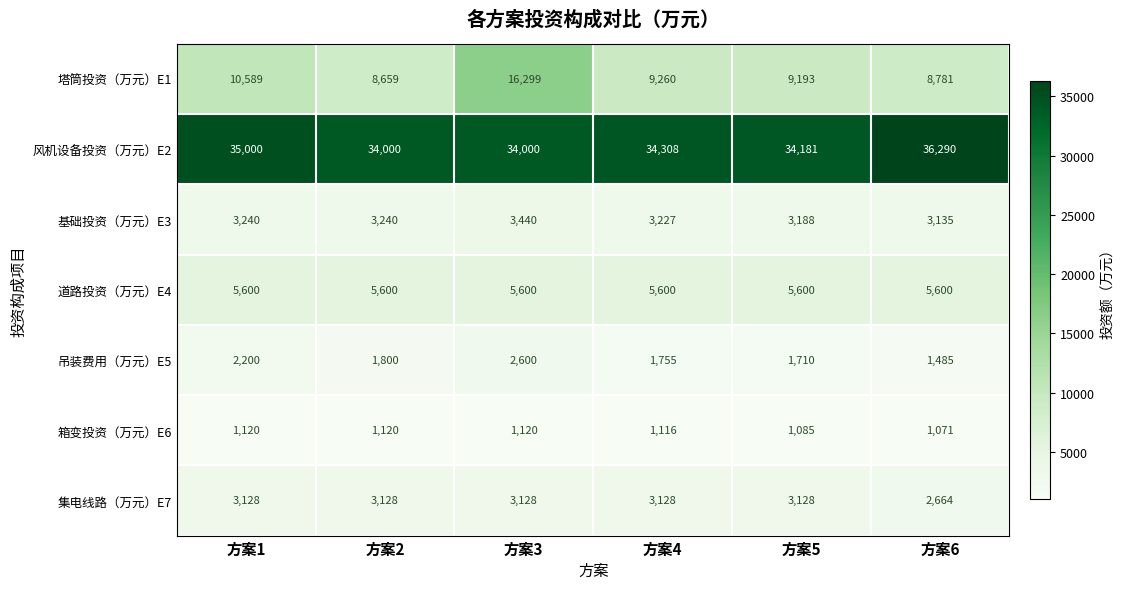

Is it true that 基础投资（万元）E3 equals 5349 at 方案2?

False